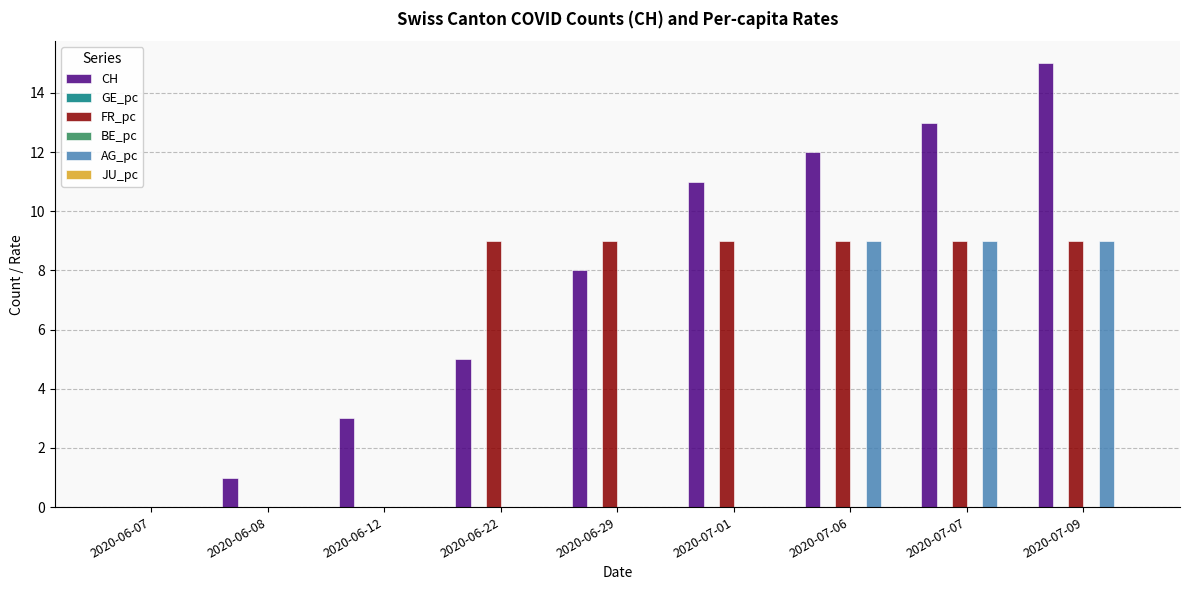

Reading left to right, what are all the values shown in this chart?

CH: 0	1	3	5	8	11	12	13	15
GE_pc: 0	0	0	0	0	0	0	0	0
FR_pc: 0	0	0	9	9	9	9	9	9
BE_pc: 0	0	0	0	0	0	0	0	0
AG_pc: 0	0	0	0	0	0	9	9	9
JU_pc: 0	0	0	0	0	0	0	0	0